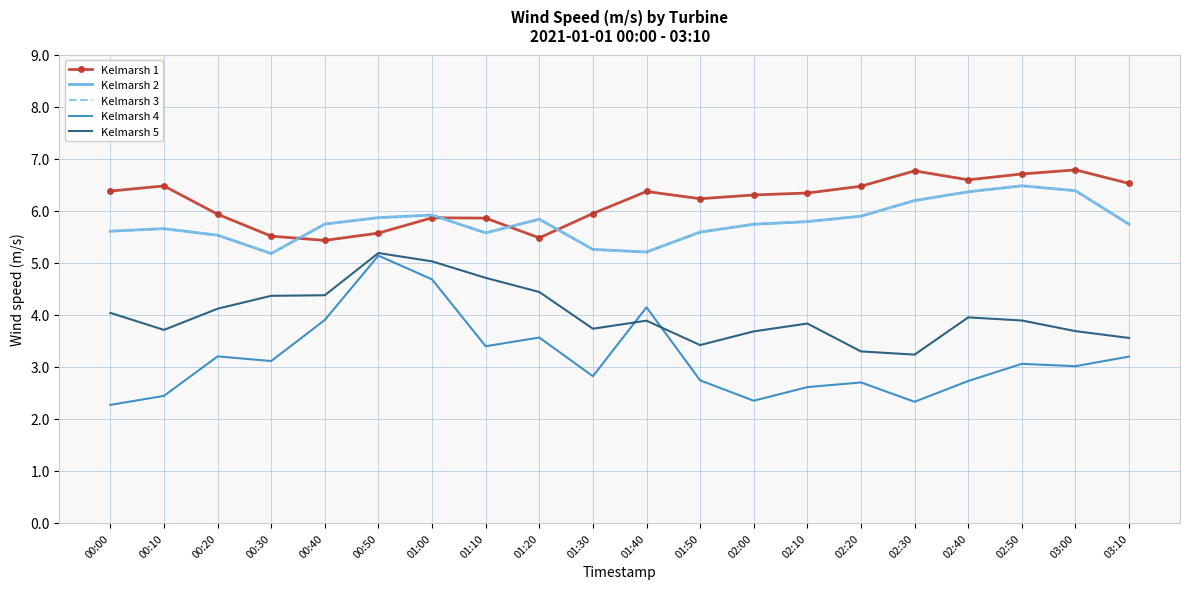

True or false: Kelmarsh 5 has a value of 1.3 at 00:00.

False